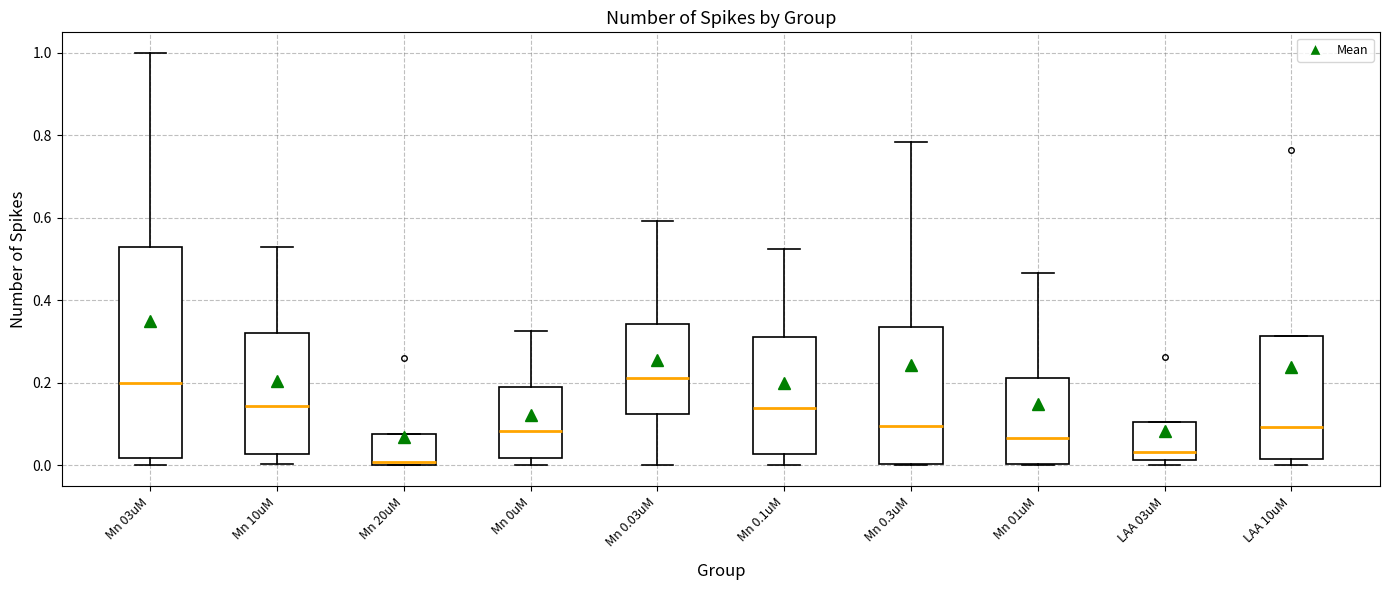

Which box is the tallest, from its lower edge to its upper edge?

Mn 03uM